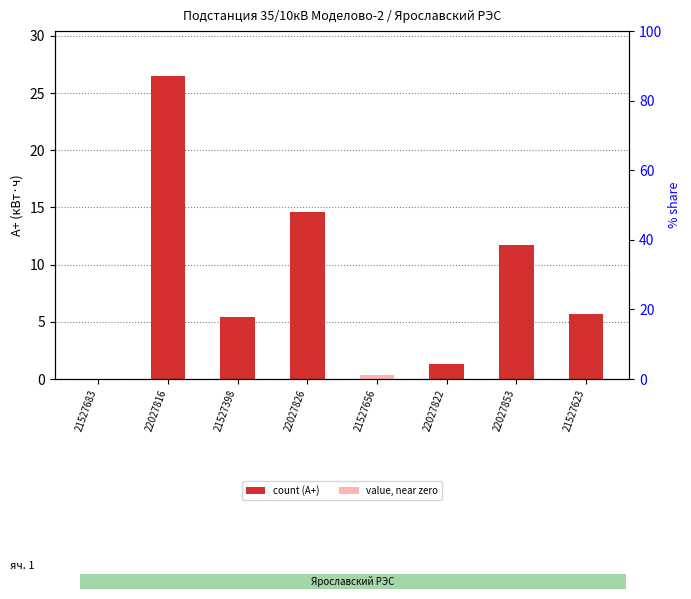

Reading left to right, what are all the values shown in this chart?

0.0	26.5	5.5	14.6	0.3	1.3	11.7	5.7